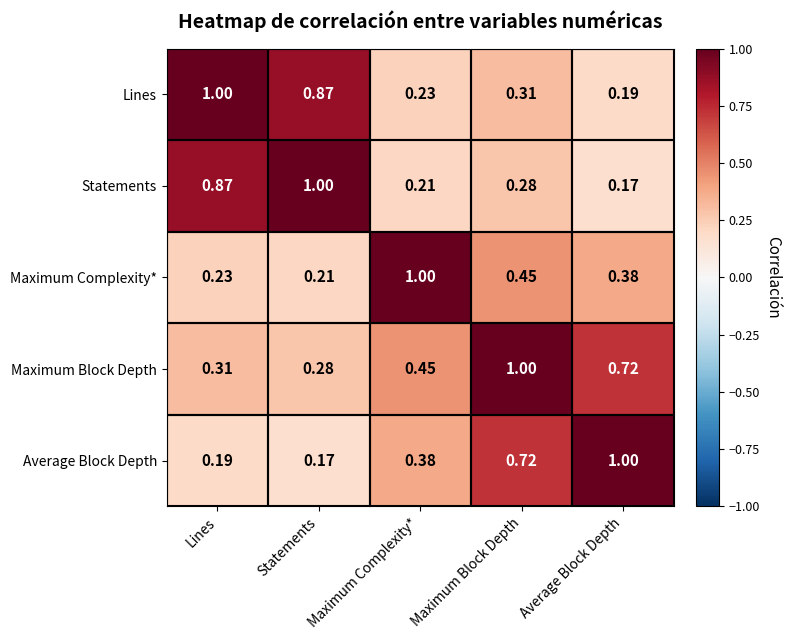

List the labels in order of Maximum Complexity* value, smallest first.

Statements, Lines, Average Block Depth, Maximum Block Depth, Maximum Complexity*